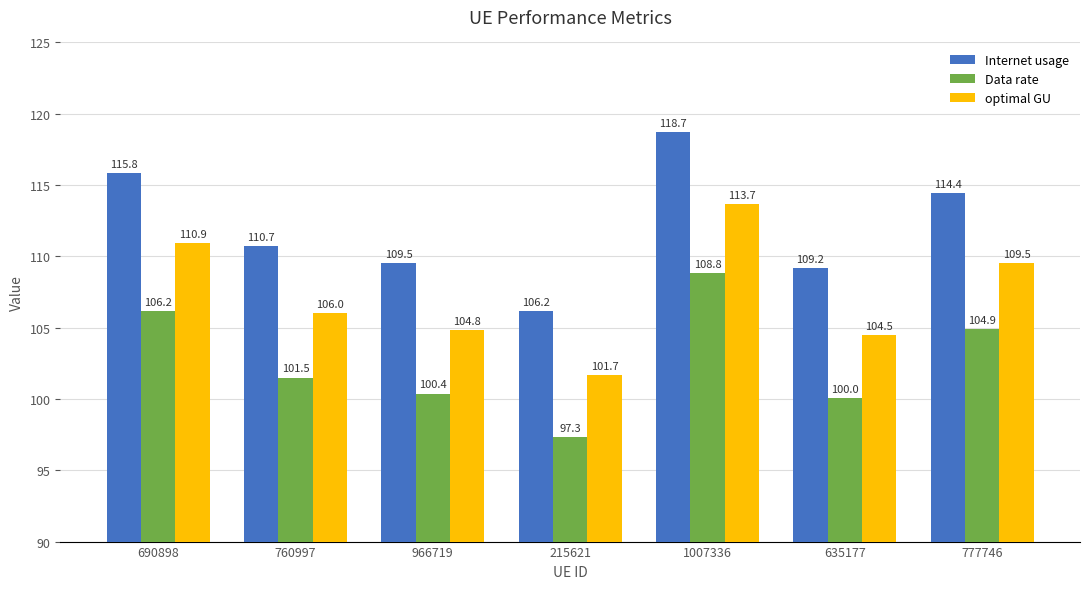

Rank the series by their maximum value, from lowest to highest.

Data rate, optimal GU, Internet usage